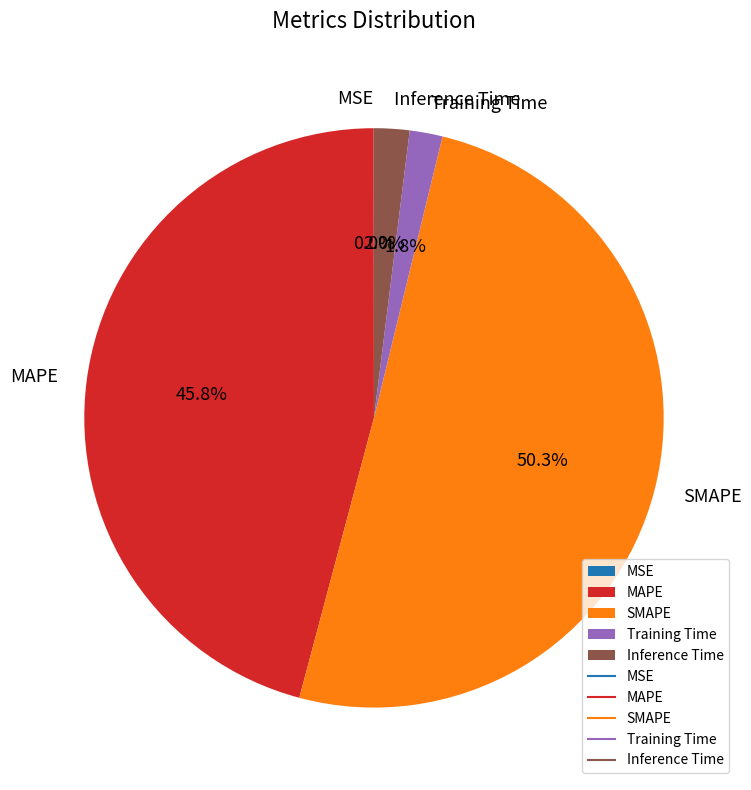

To the nearest percent, what percentage of the pie is MAPE?

46%